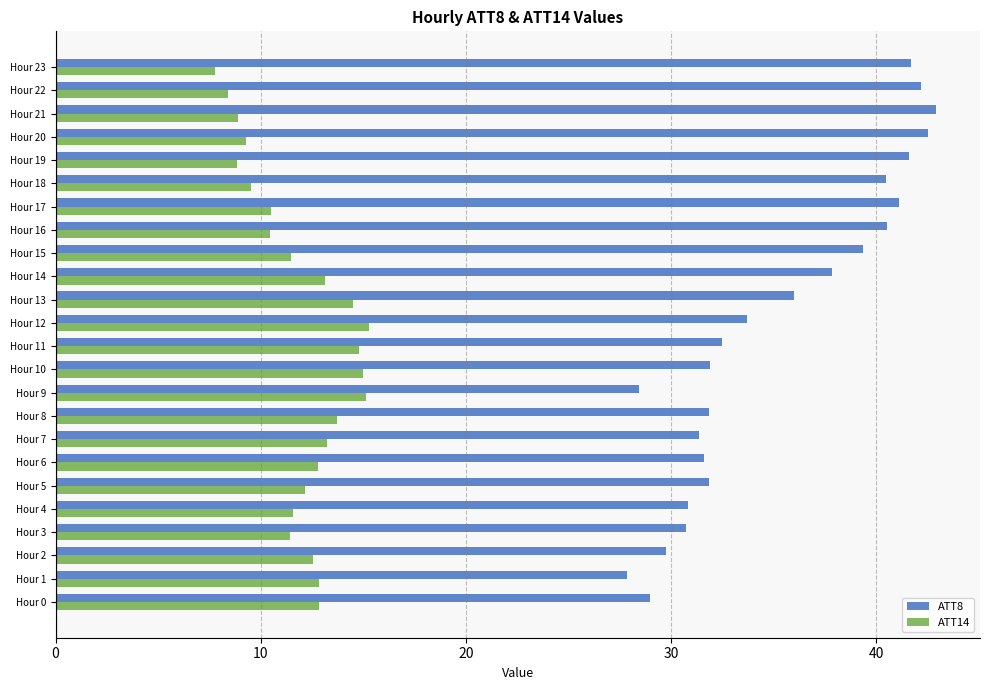

What is the difference between the second highest and second lowest values in the ATT14 series?

6.7